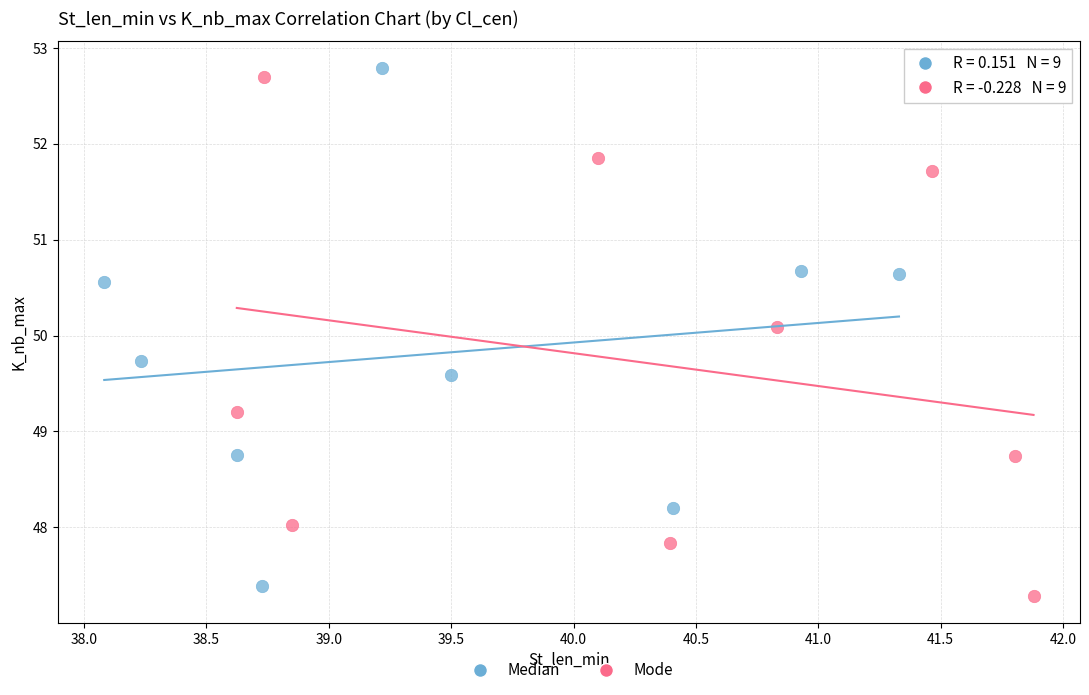

What are all the series names shown in the legend?

Median, Mode